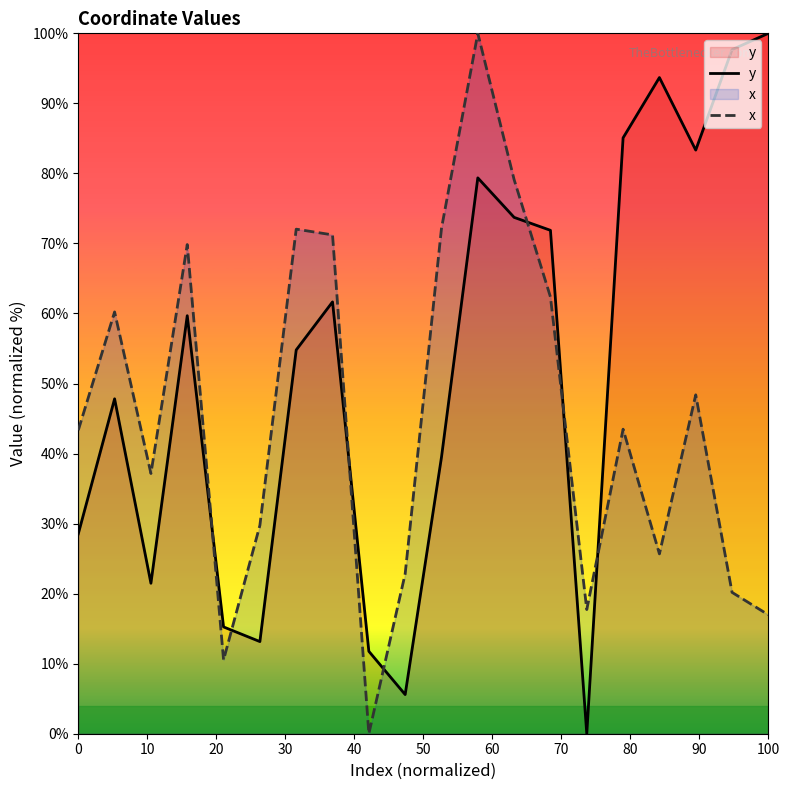

At how many categories does at least one series exceed 75?

7